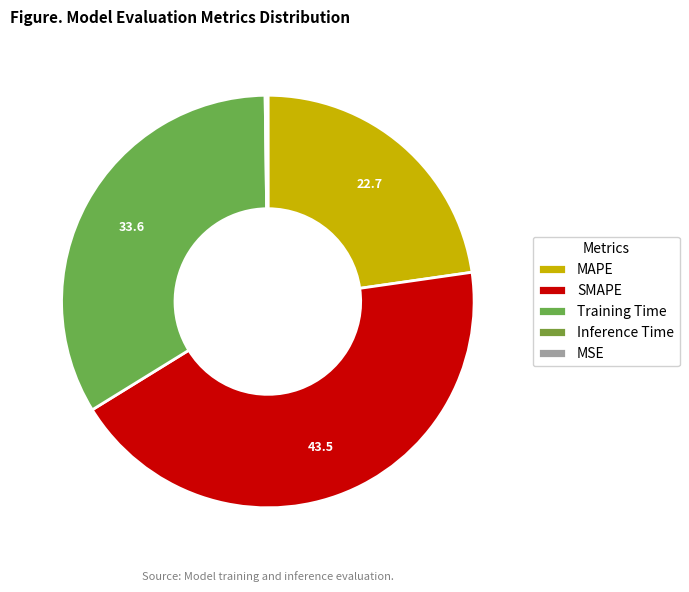

Is it true that MSE is 0% of the pie?

True